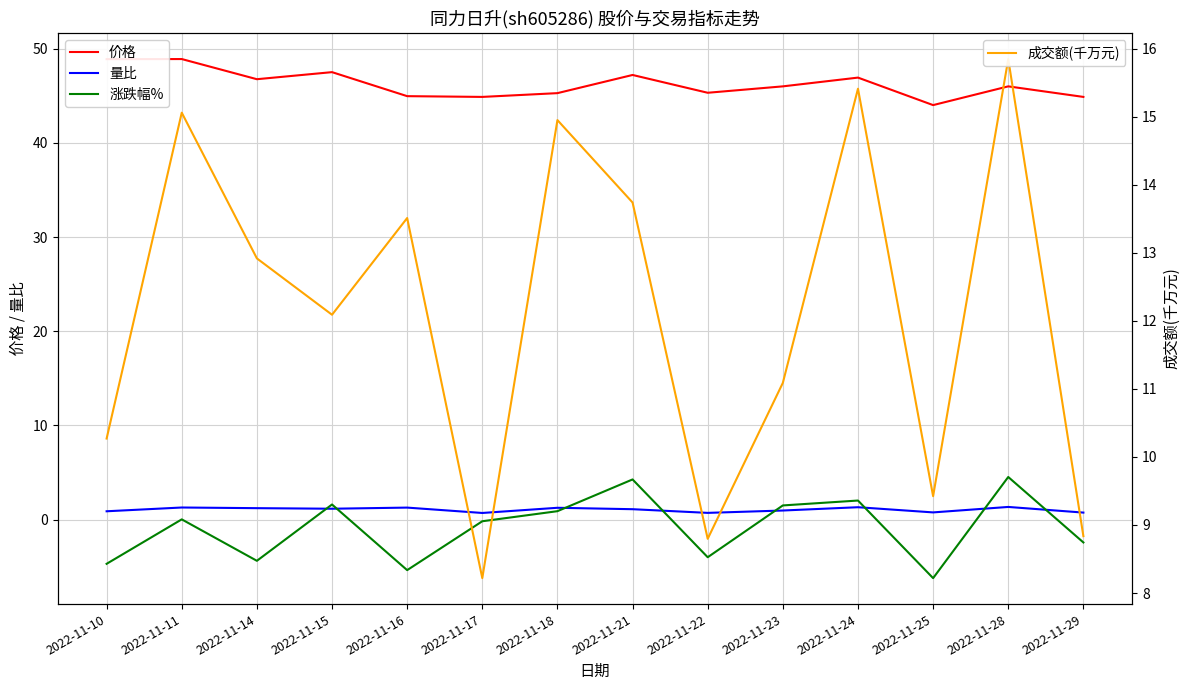

How many lines are shown in the chart?

4